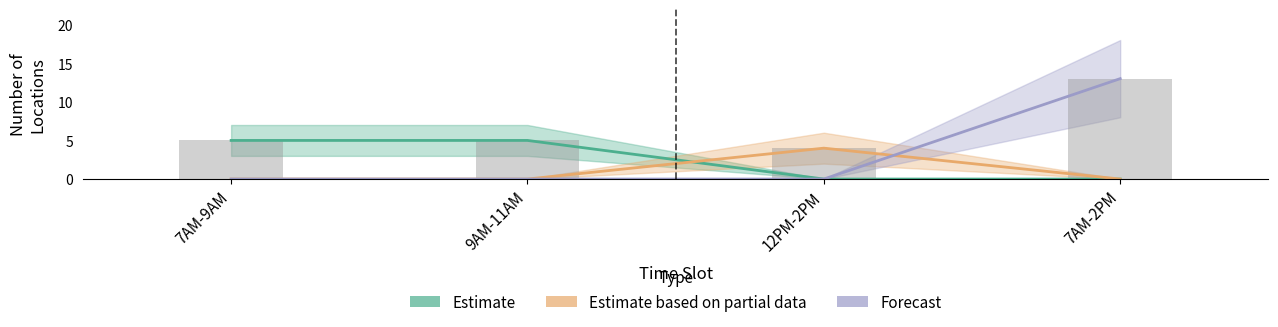

Reading right to left, list all the values displayed in this chart.

Estimate: 0	0	5	5
Estimate based on partial data: 0	4	0	0
Forecast: 13	0	0	0